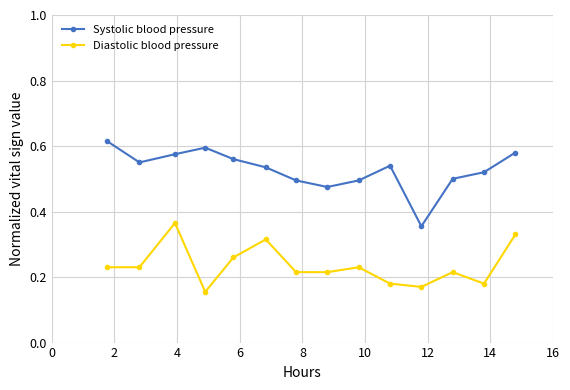

True or false: Systolic blood pressure and Diastolic blood pressure cross at least once.

False